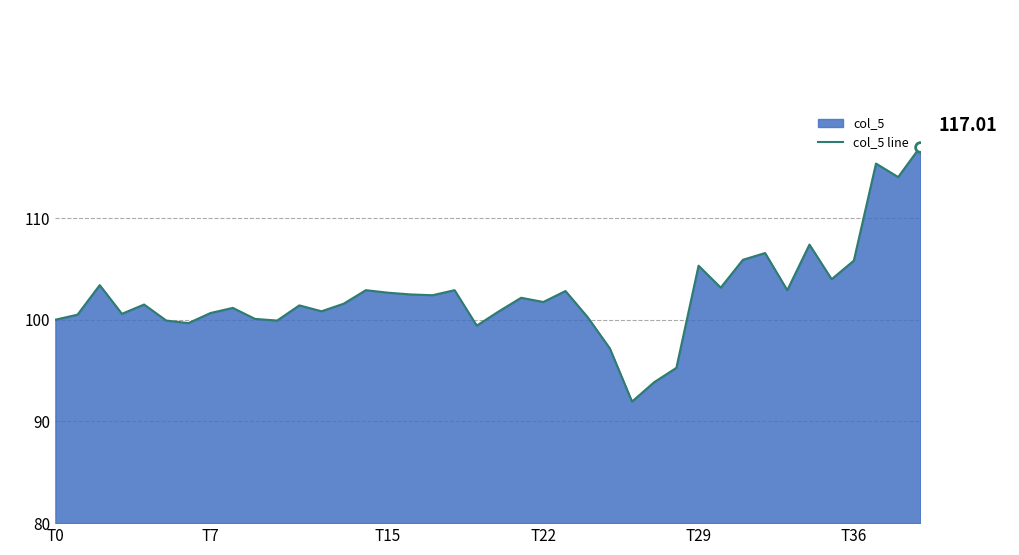

What is the label of the 31st point from the left?

30